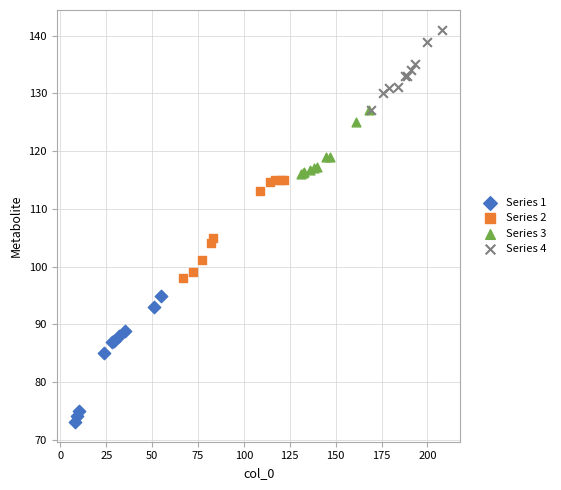

Which series reaches the maximum Y coordinate?

Series 4